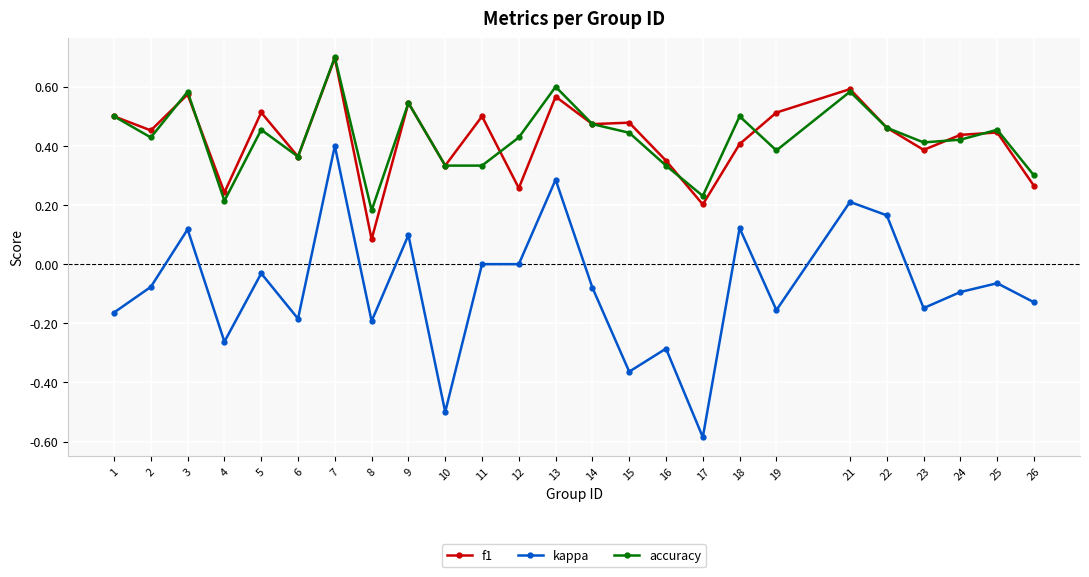

The value of f1 at 8 is 0.1. True or false?

True